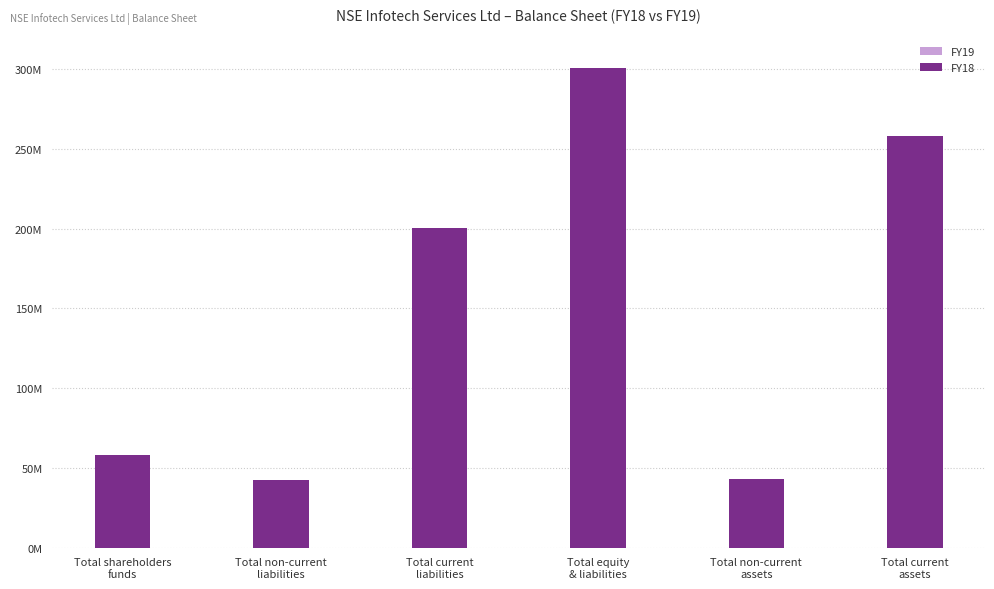

Reading left to right, what are all the values shown in this chart?

FY19: Total shareholders
funds=33948000	Total non-current
liabilities=0	Total current
liabilities=5390000	Total equity
& liabilities=39338000	Total non-current
assets=27776000	Total current
assets=11562000
FY18: Total shareholders
funds=58230000	Total non-current
liabilities=42272000	Total current
liabilities=200435000	Total equity
& liabilities=300937000	Total non-current
assets=42906000	Total current
assets=258031000